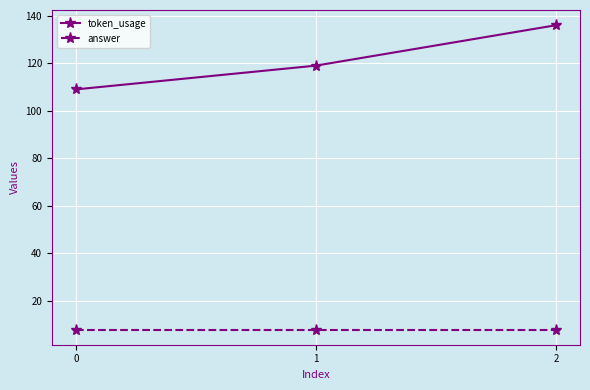

What is the difference between the highest and lowest values at 2?

128